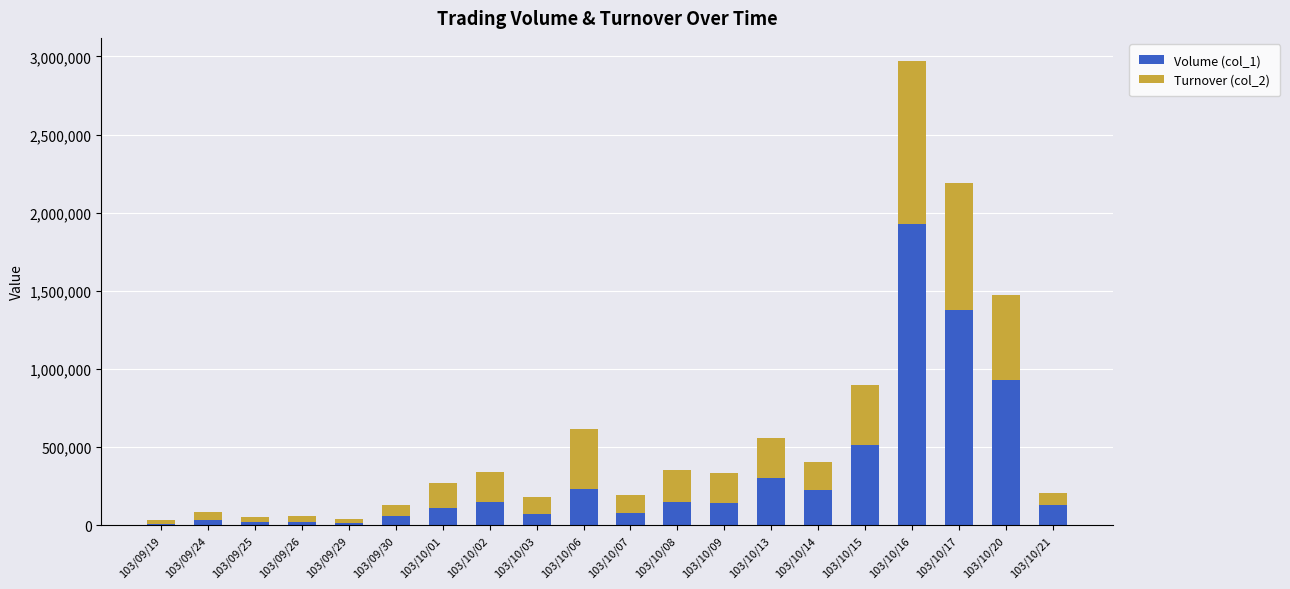

How many distinct data groups are displayed?

2